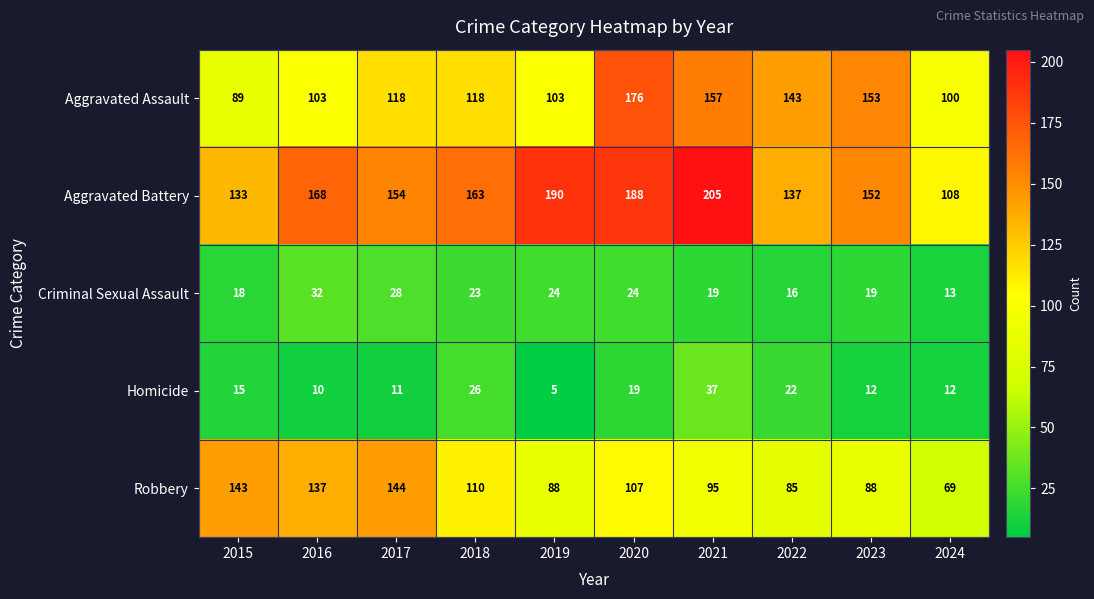

The value of Aggravated Battery at 2022 is 137. True or false?

True